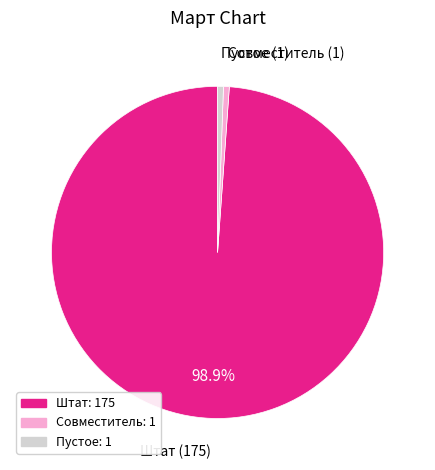

Is the sum of Пустое and Штат greater than half?

Yes